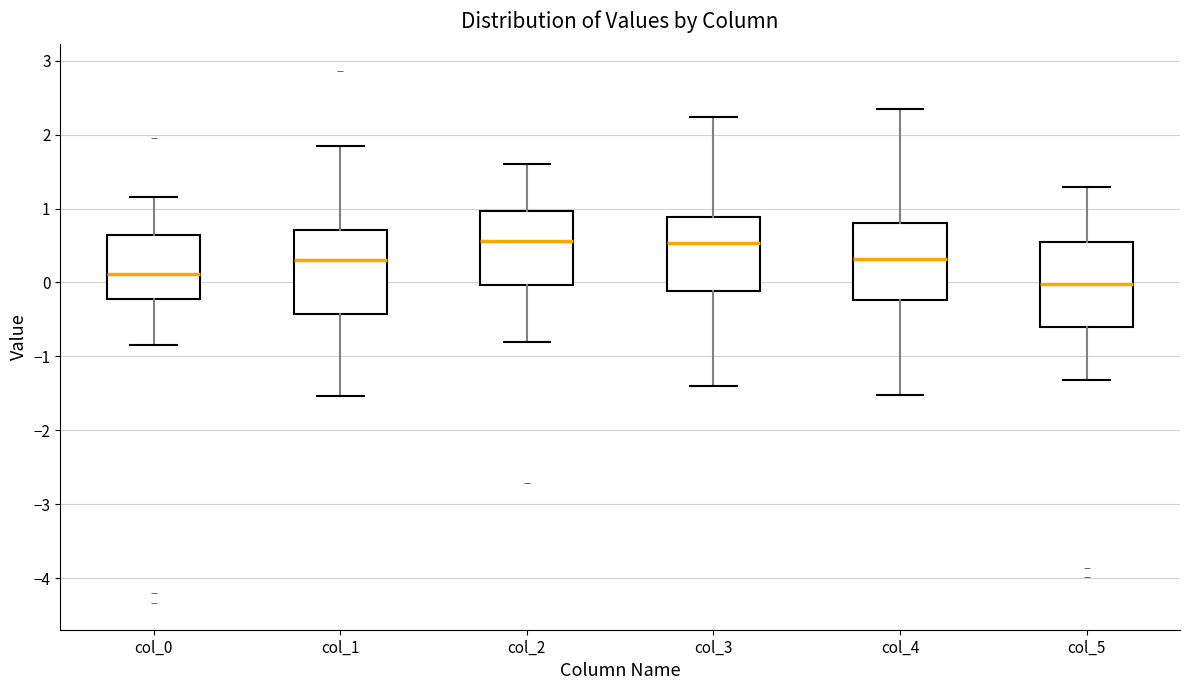

Reading left to right, read every box against the y-axis: the position of its median line, the range the box covers, and the ends of its whiskers. The values are not printed on the chart, so give them approximately, as read against the axis.

col_0: median 0.1, box -0.2 to 0.6, whiskers -0.8 to 1.2
col_1: median 0.3, box -0.4 to 0.7, whiskers -1.5 to 1.8
col_2: median 0.6, box 0.0 to 1.0, whiskers -0.8 to 1.6
col_3: median 0.5, box -0.1 to 0.9, whiskers -1.4 to 2.2
col_4: median 0.3, box -0.2 to 0.8, whiskers -1.5 to 2.4
col_5: median 0.0, box -0.6 to 0.5, whiskers -1.3 to 1.3